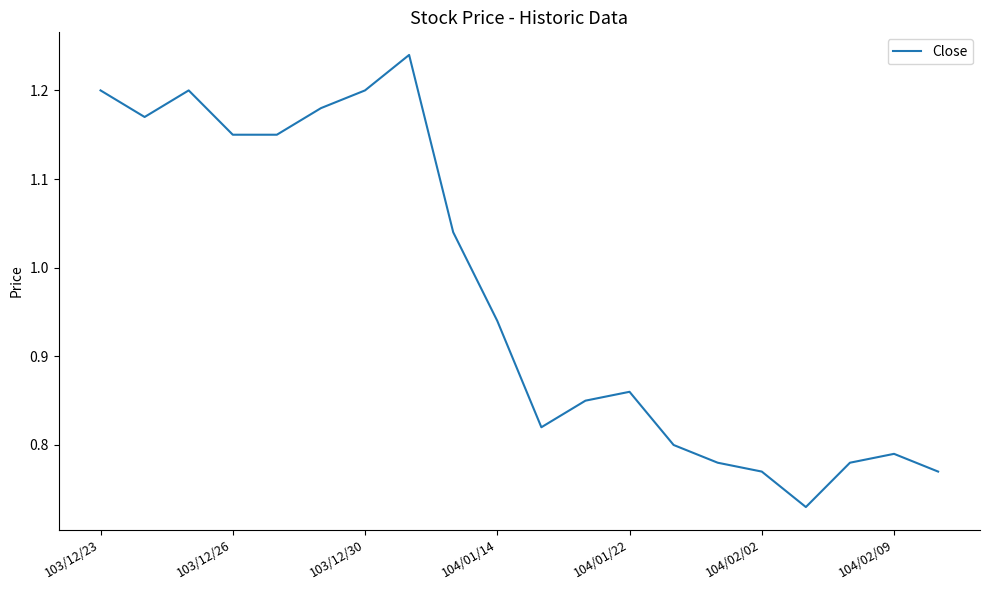

What is the difference between the maximum and minimum values?

0.5